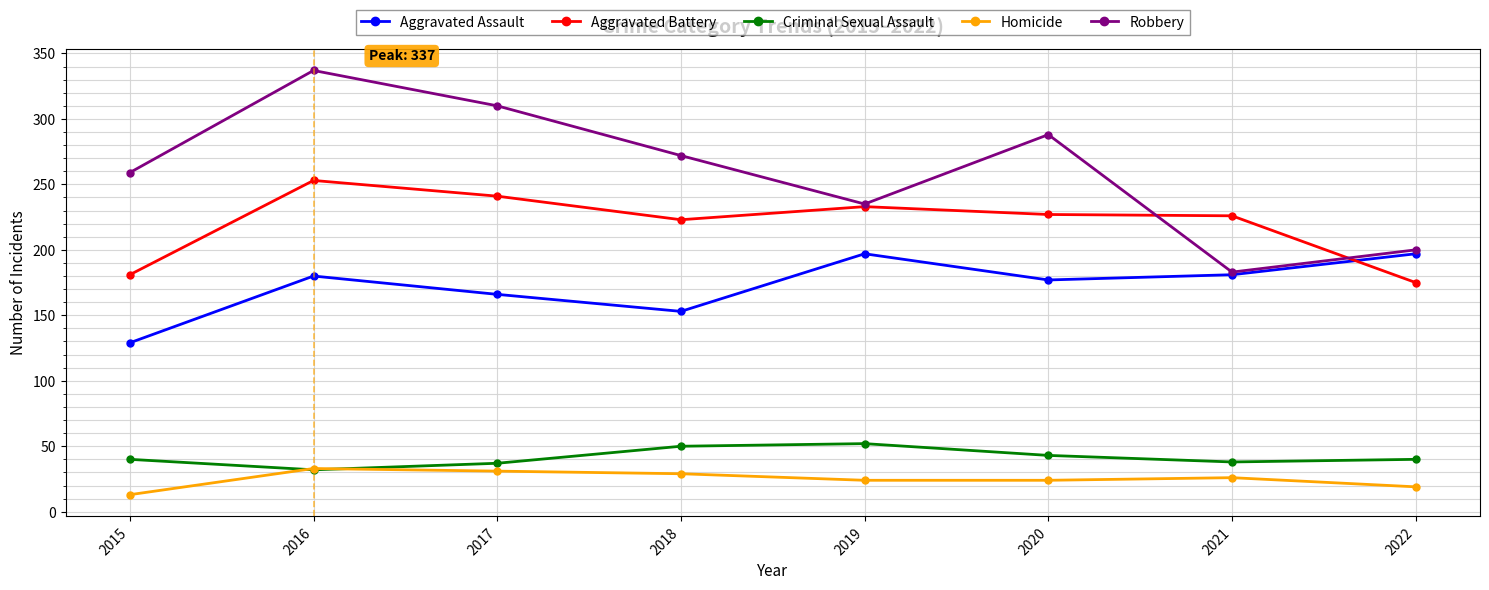

Rank the series at 2020 from lowest to highest value.

Homicide, Criminal Sexual Assault, Aggravated Assault, Aggravated Battery, Robbery